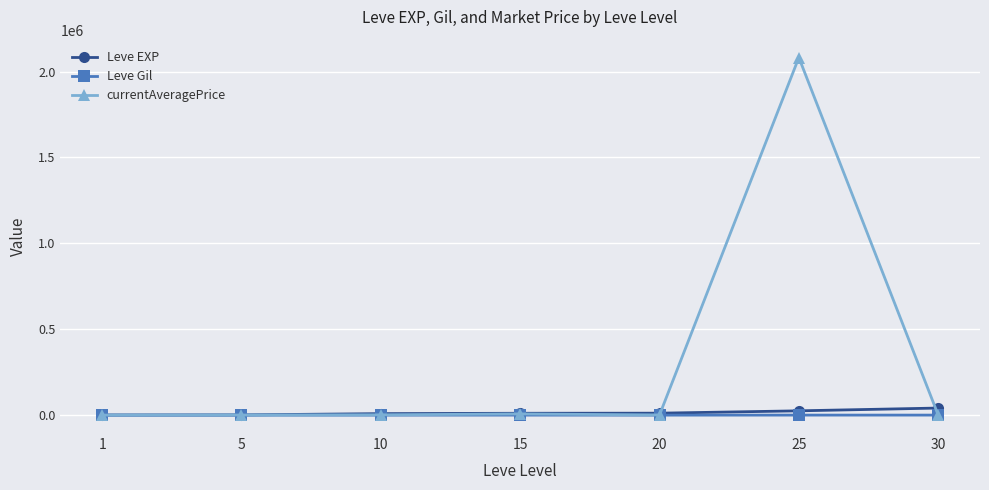

Which series has the largest total across all categories?

currentAveragePrice